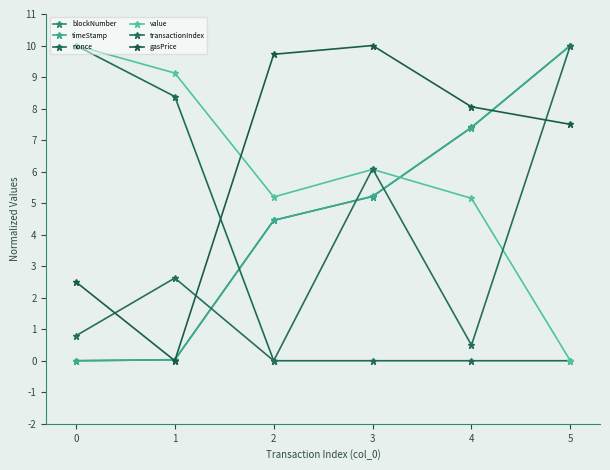

True or false: gasPrice and transactionIndex cross at least once.

True